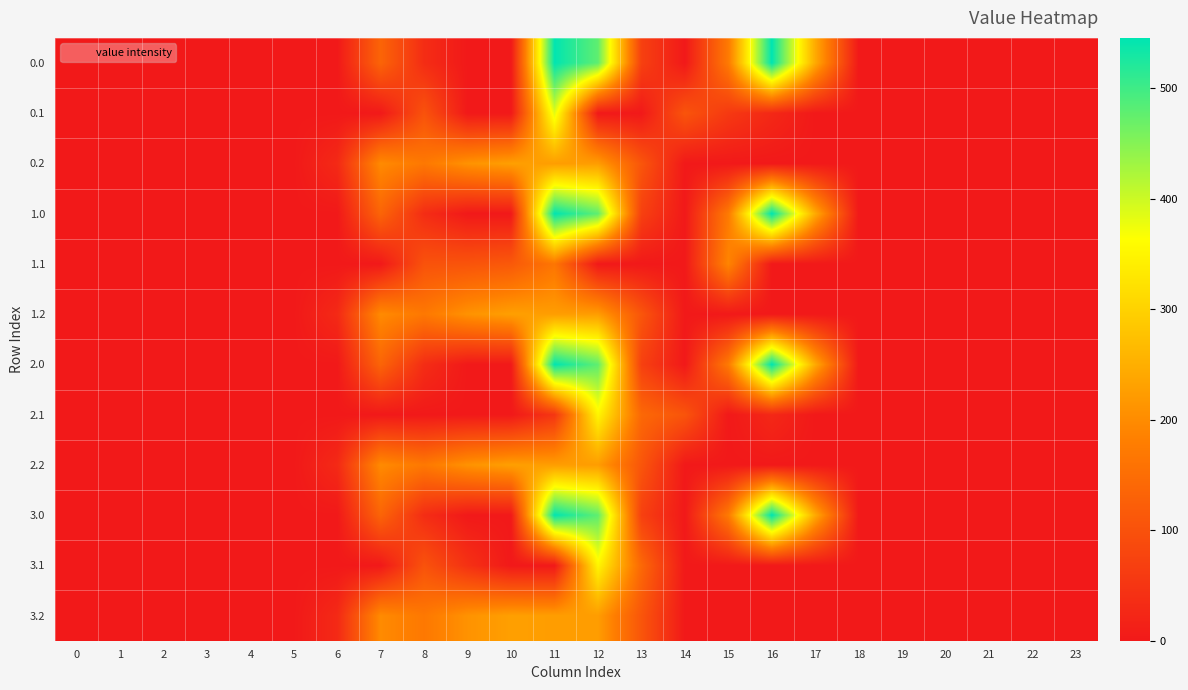

Reading left to right, extract all data points from this chart.

0.0: 0=0.0	1=0.0	2=0.0	3=0.0	4=0.0	5=0.0	6=0.0	7=134.3	8=35.0	9=0.0	10=0.0	11=544.3	12=477.2	13=70.2	14=0.3	15=172.8	16=545.4	17=243.5	18=0.0	19=0.0	20=0.0	21=0.0	22=0.0	23=0.0
0.1: 0=0.0	1=0.0	2=0.0	3=0.0	4=0.0	5=0.0	6=0.0	7=0.0	8=102.3	9=0.0	10=0.0	11=384.7	12=0.0	13=0.0	14=105.5	15=57.0	16=26.8	17=0.0	18=0.0	19=0.0	20=0.0	21=0.0	22=0.0	23=0.0
0.2: 0=0.0	1=0.0	2=0.0	3=0.0	4=0.0	5=0.0	6=29.3	7=199.0	8=169.5	9=209.6	10=228.0	11=225.2	12=224.3	13=107.8	14=0.0	15=0.0	16=0.0	17=0.0	18=0.0	19=0.0	20=0.0	21=0.0	22=0.0	23=0.0
1.0: 0=0.0	1=0.0	2=0.0	3=0.0	4=0.0	5=0.0	6=0.0	7=134.3	8=35.0	9=0.0	10=0.0	11=544.3	12=477.2	13=70.2	14=0.3	15=172.8	16=545.4	17=243.5	18=0.0	19=0.0	20=0.0	21=0.0	22=0.0	23=0.0
1.1: 0=0.0	1=0.0	2=0.0	3=0.0	4=0.0	5=0.0	6=0.0	7=0.0	8=102.3	9=104.8	10=114.0	11=165.0	12=0.0	13=0.0	14=0.0	15=190.4	16=0.0	17=0.0	18=0.0	19=0.0	20=0.0	21=0.0	22=0.0	23=0.0
1.2: 0=0.0	1=0.0	2=0.0	3=0.0	4=0.0	5=0.0	6=29.3	7=199.0	8=169.5	9=209.6	10=228.0	11=225.2	12=224.3	13=107.8	14=0.0	15=0.0	16=0.0	17=0.0	18=0.0	19=0.0	20=0.0	21=0.0	22=0.0	23=0.0
2.0: 0=0.0	1=0.0	2=0.0	3=0.0	4=0.0	5=0.0	6=0.0	7=134.3	8=35.0	9=0.0	10=0.0	11=544.3	12=477.2	13=70.2	14=0.3	15=172.8	16=545.4	17=243.5	18=0.0	19=0.0	20=0.0	21=0.0	22=0.0	23=0.0
2.1: 0=0.0	1=0.0	2=0.0	3=0.0	4=0.0	5=0.0	6=0.0	7=0.0	8=0.0	9=0.0	10=0.0	11=52.0	12=350.8	13=141.2	14=105.5	15=0.0	16=26.8	17=0.0	18=0.0	19=0.0	20=0.0	21=0.0	22=0.0	23=0.0
2.2: 0=0.0	1=0.0	2=0.0	3=0.0	4=0.0	5=0.0	6=29.3	7=199.0	8=169.5	9=209.6	10=228.0	11=225.2	12=224.3	13=107.8	14=0.0	15=0.0	16=0.0	17=0.0	18=0.0	19=0.0	20=0.0	21=0.0	22=0.0	23=0.0
3.0: 0=0.0	1=0.0	2=0.0	3=0.0	4=0.0	5=0.0	6=0.0	7=134.3	8=35.0	9=0.0	10=0.0	11=544.3	12=477.2	13=70.2	14=0.3	15=172.8	16=545.4	17=243.5	18=0.0	19=0.0	20=0.0	21=0.0	22=0.0	23=0.0
3.1: 0=0.0	1=0.0	2=0.0	3=0.0	4=0.0	5=0.0	6=0.0	7=0.0	8=102.3	9=43.3	10=0.0	11=0.0	12=350.8	13=141.2	14=0.0	15=0.0	16=0.0	17=0.0	18=0.0	19=0.0	20=0.0	21=0.0	22=0.0	23=0.0
3.2: 0=0.0	1=0.0	2=0.0	3=0.0	4=0.0	5=0.0	6=29.3	7=199.0	8=169.5	9=209.6	10=228.0	11=225.2	12=224.3	13=107.8	14=0.0	15=0.0	16=0.0	17=0.0	18=0.0	19=0.0	20=0.0	21=0.0	22=0.0	23=0.0